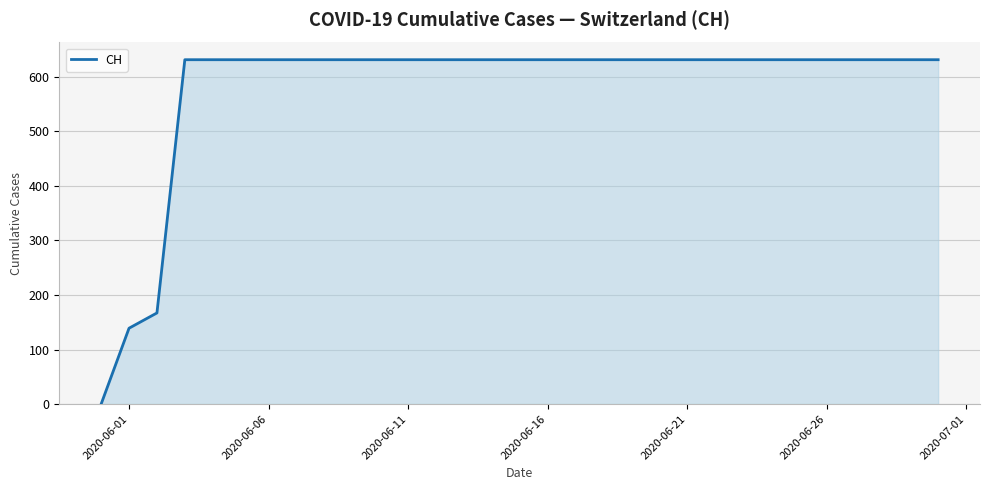

What is the difference between the maximum and minimum values?

631